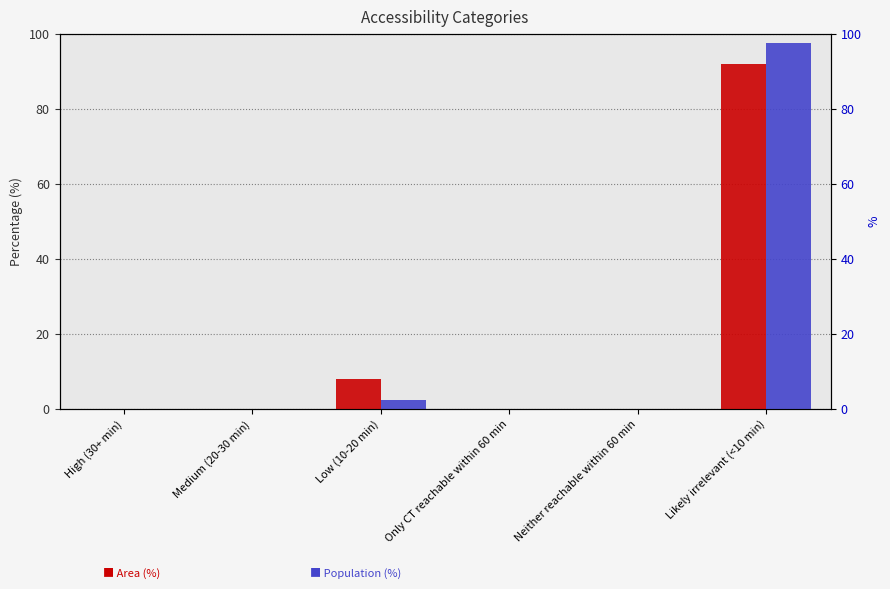

What is the difference between the maximum and minimum values in the Population (%) series?

97.5